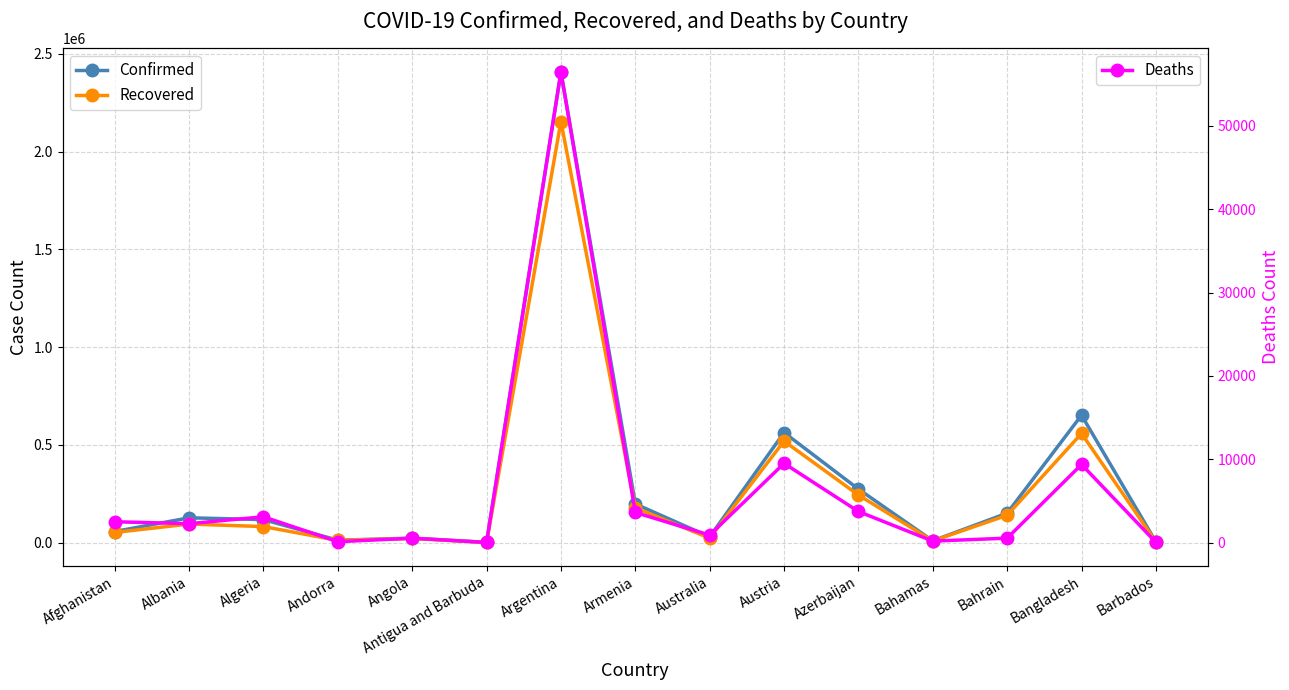

Rank the series at Austria from lowest to highest value.

Deaths, Recovered, Confirmed